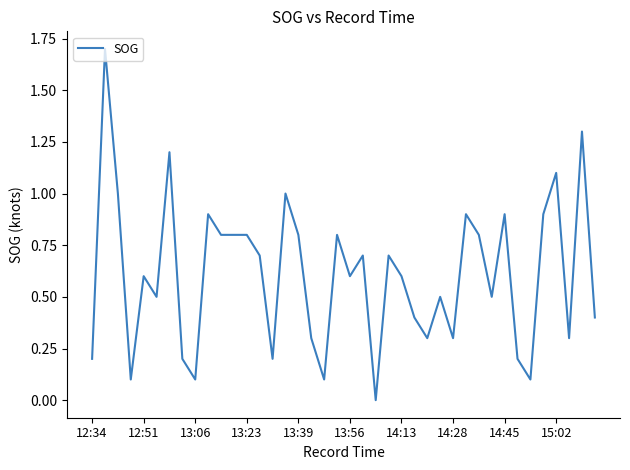

What is the difference between the maximum and minimum values?

1.7